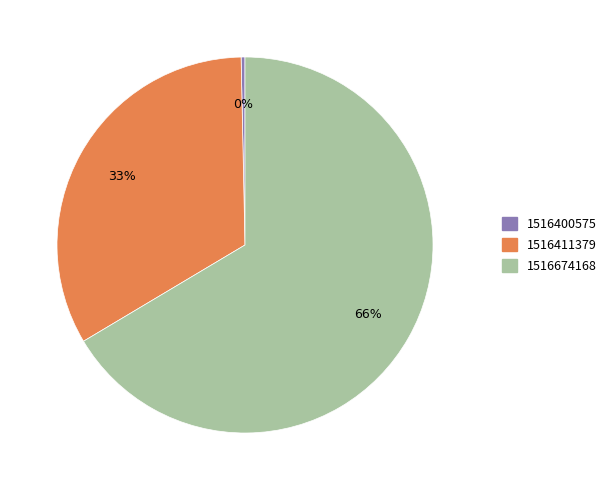

Which slice is the smallest?

1516400575